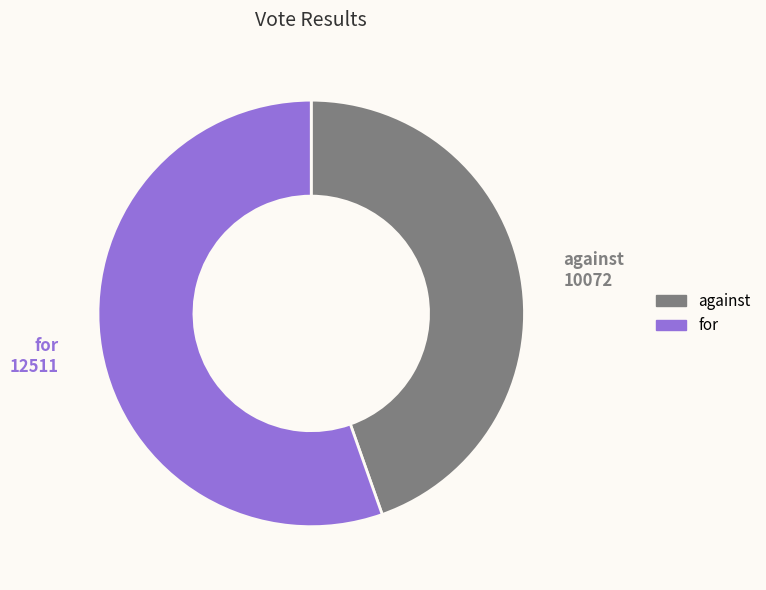

Do for and against together represent more than half of the pie?

Yes